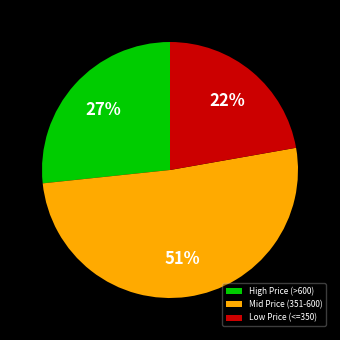

To the nearest percent, what is the combined percentage of High Price (>600) and Low Price (<=350)?

49%